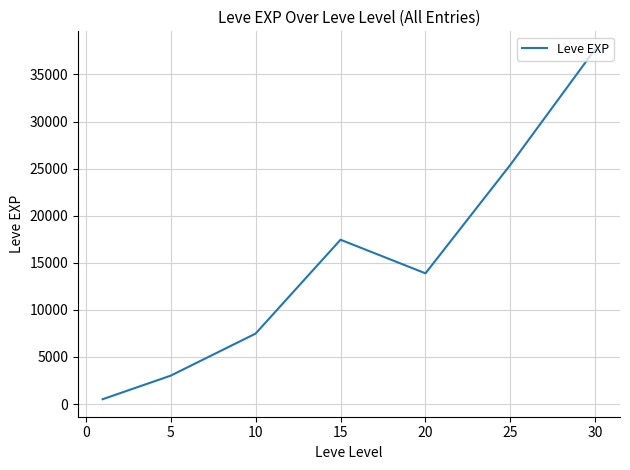

True or false: the data has more than 1 interior local peaks.

False